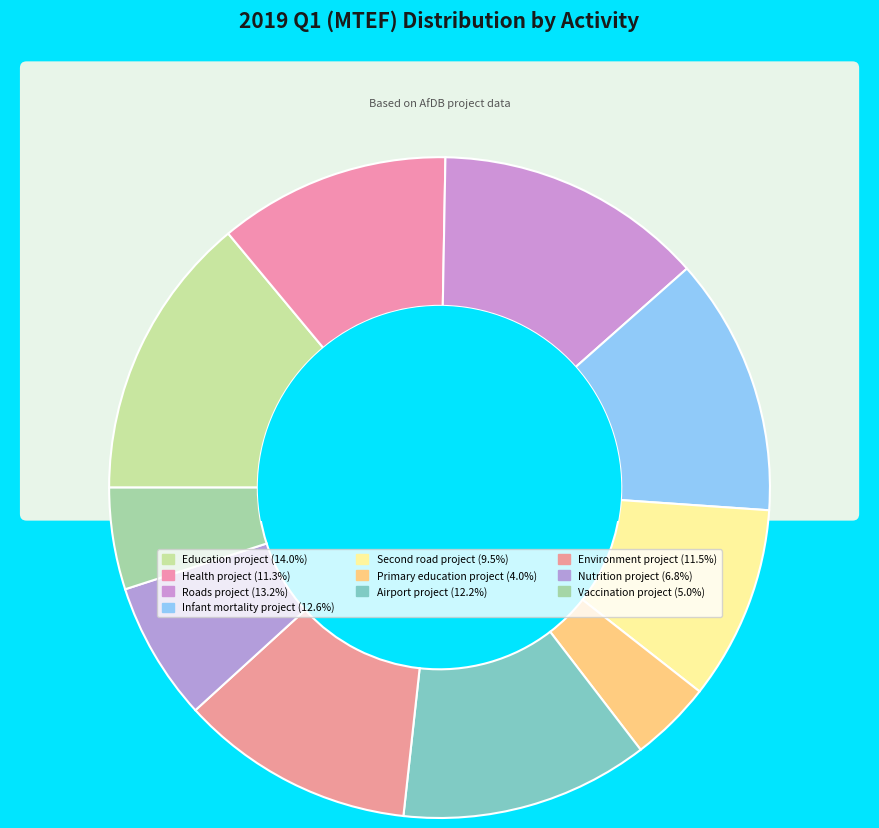

What is the smallest slice in the pie chart?

Primary education project